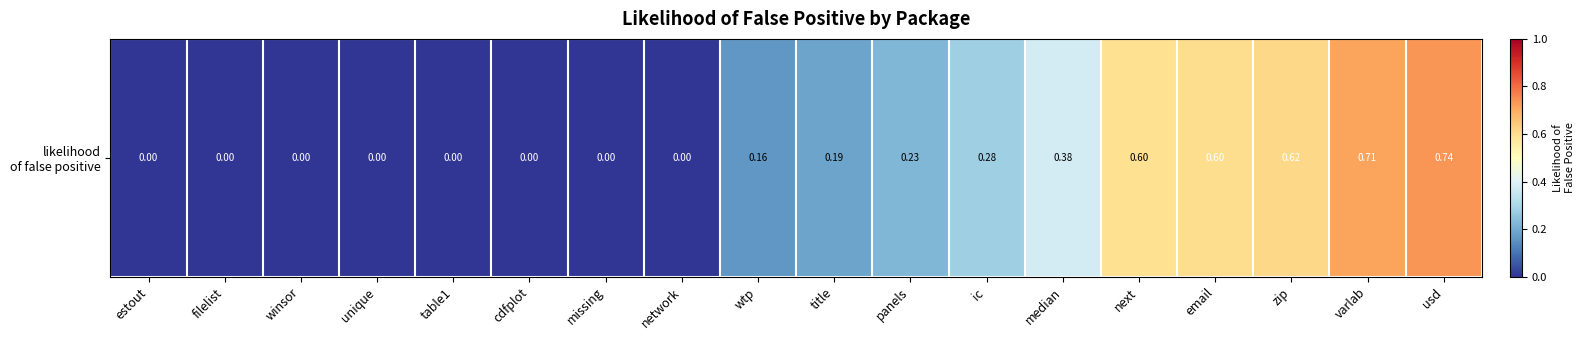

Which has a higher value, unique or email?

email